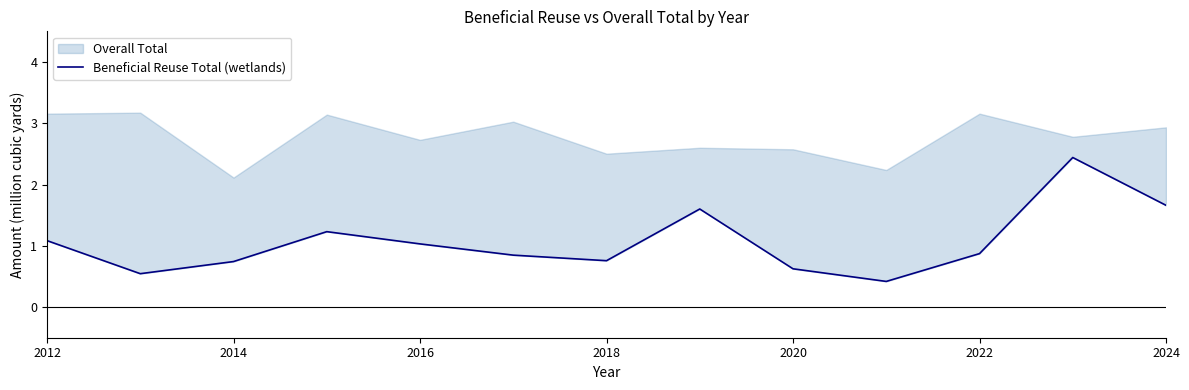

Where is the first local minimum?

2014